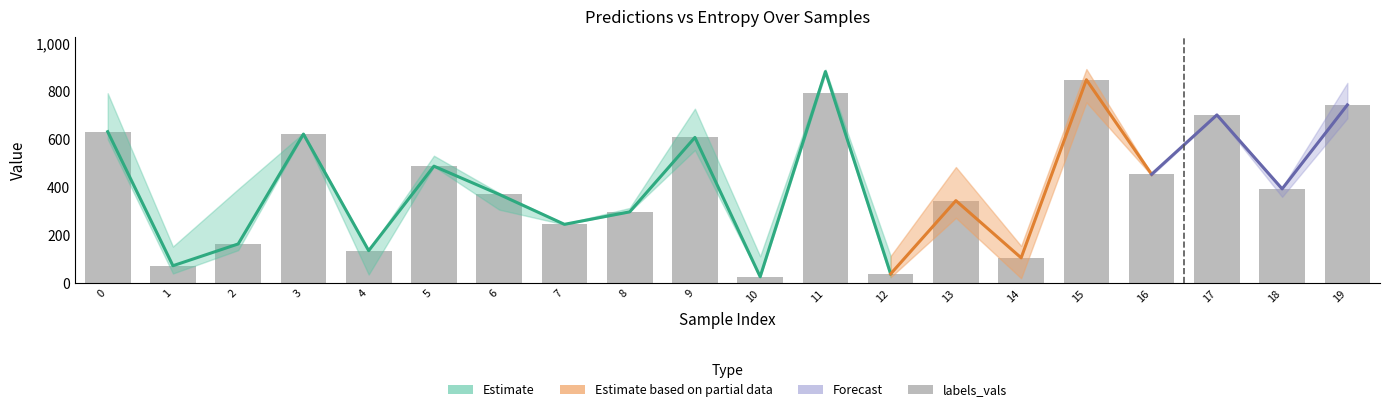

Are the bars horizontal?

No